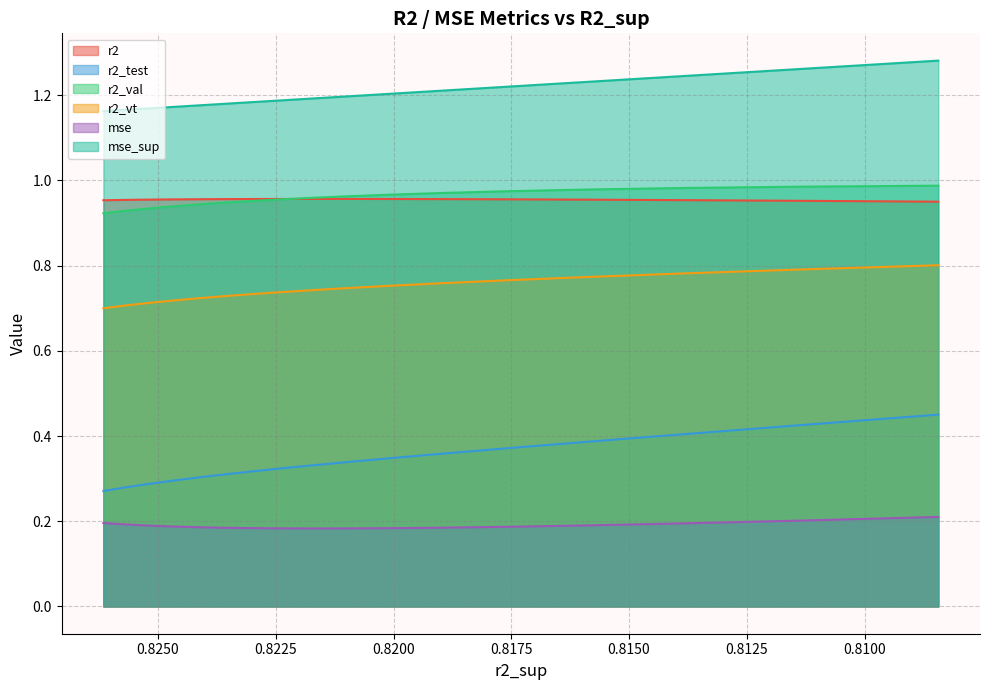

What is the maximum value for r2?

1.0